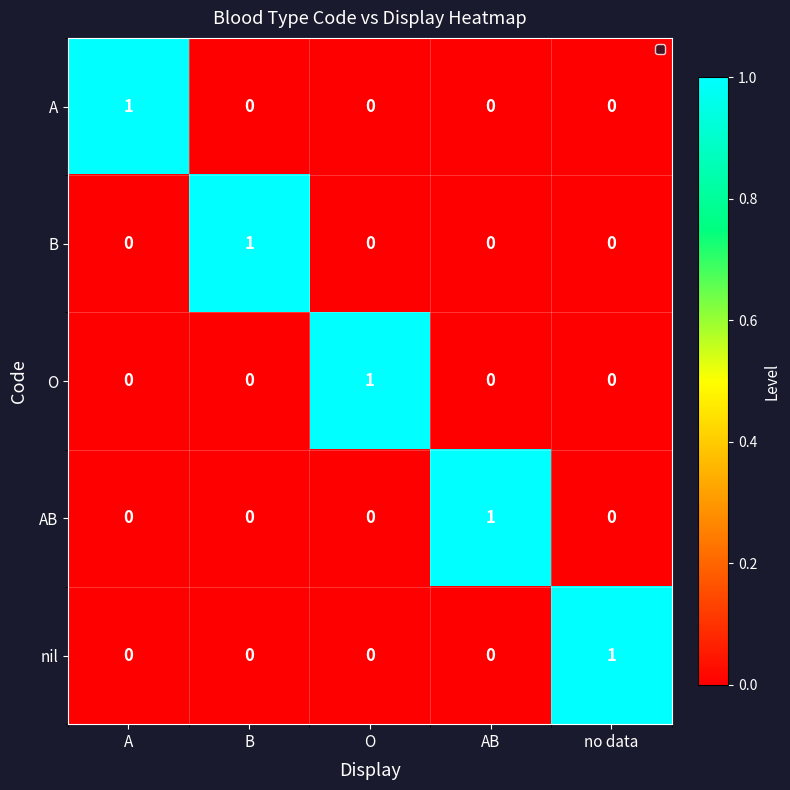

Is the value of AB at A greater than the value of A at A?

No